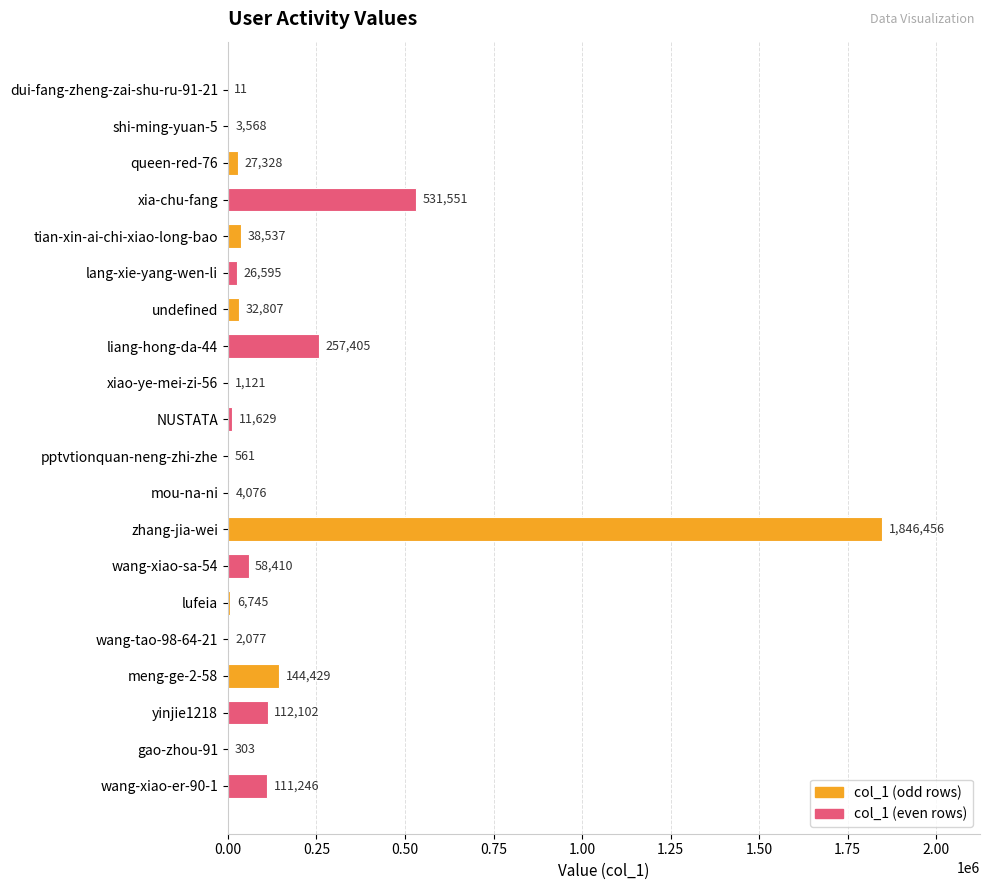

Between zhang-jia-wei and lufeia, which is larger?

zhang-jia-wei